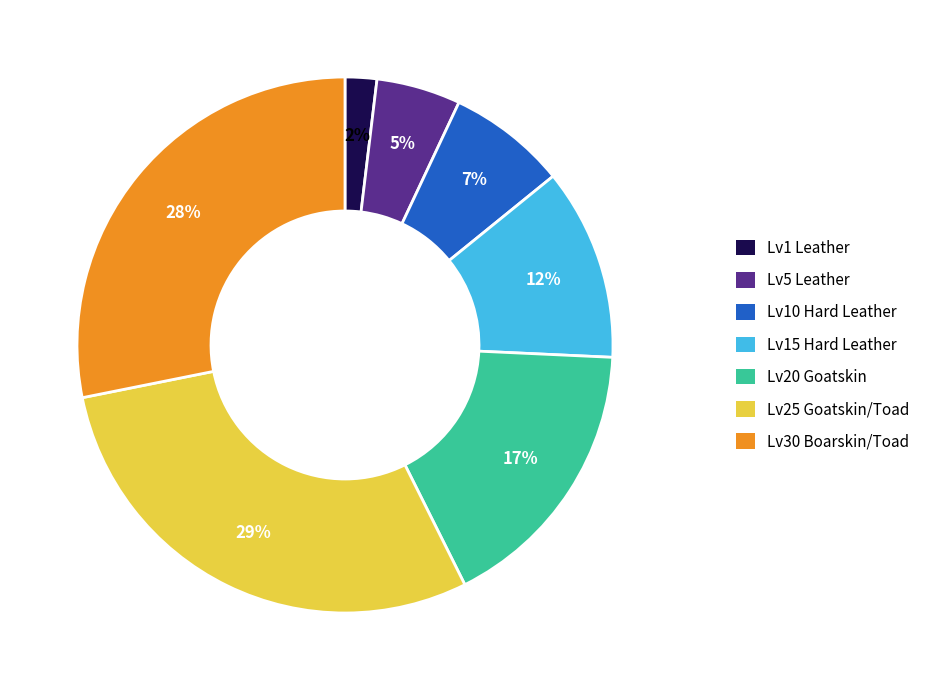

To the nearest percent, what is the difference between the Lv20 Goatskin and Lv10 Hard Leather slice percentages?

10%